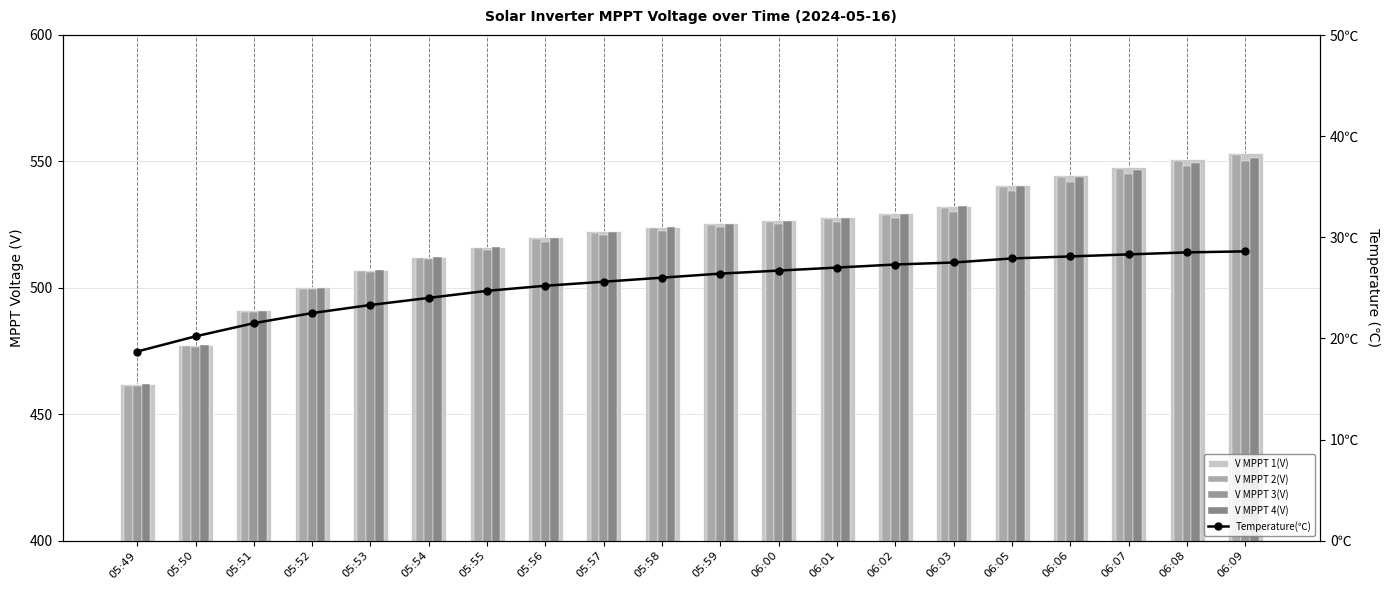

Is it true that V MPPT 1(V) equals 540.7 at 06:05?

True